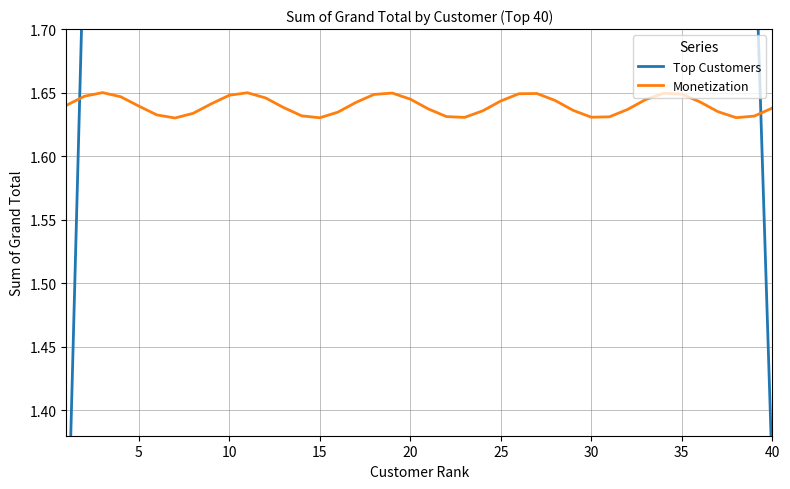

What is the minimum value shown in the chart?

1.3